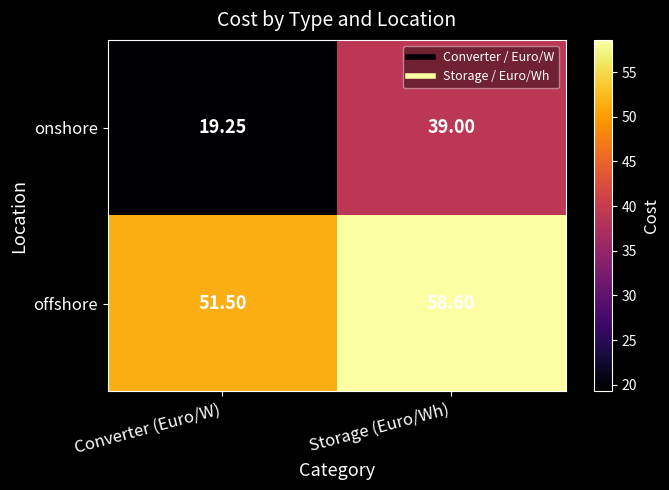

How many values in the offshore series are below 58?

1